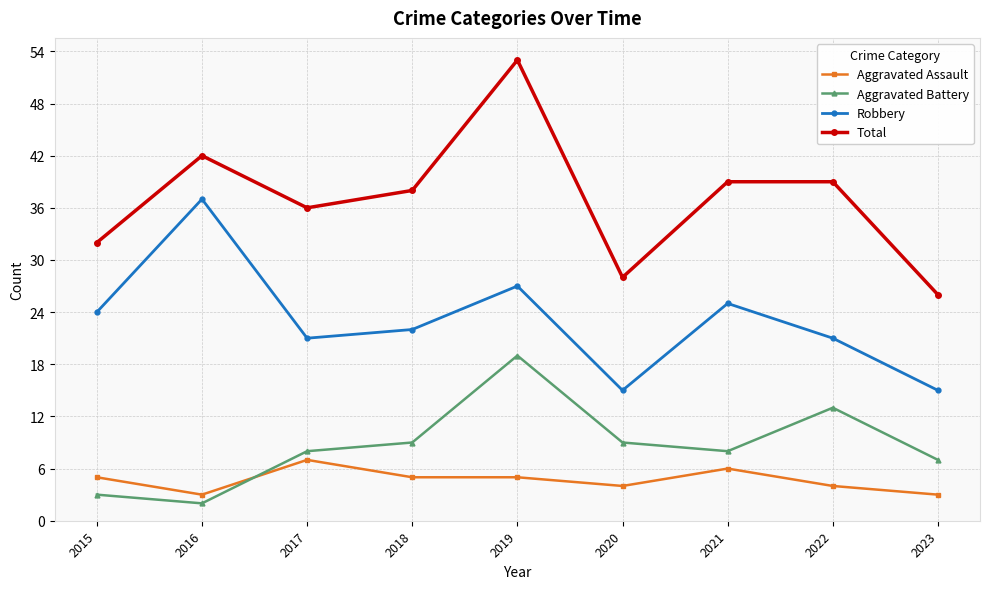

Reading right to left, transcribe all the data shown in this chart.

Aggravated Assault: 2023=3	2022=4	2021=6	2020=4	2019=5	2018=5	2017=7	2016=3	2015=5
Aggravated Battery: 2023=7	2022=13	2021=8	2020=9	2019=19	2018=9	2017=8	2016=2	2015=3
Robbery: 2023=15	2022=21	2021=25	2020=15	2019=27	2018=22	2017=21	2016=37	2015=24
Total: 2023=26	2022=39	2021=39	2020=28	2019=53	2018=38	2017=36	2016=42	2015=32